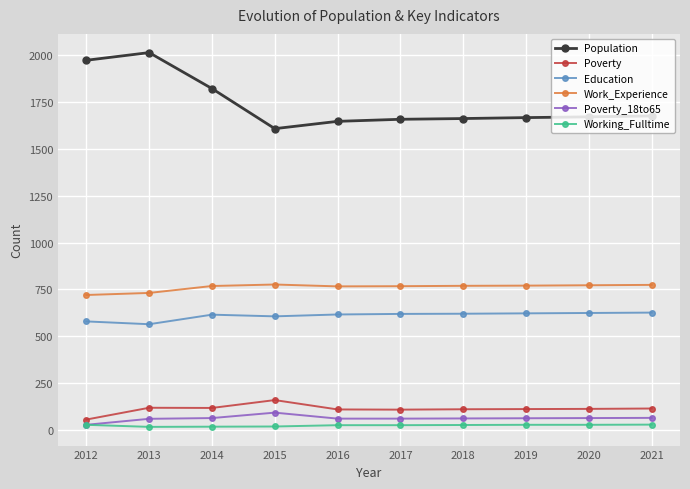

Is this an area chart (filled region under the line)?

No